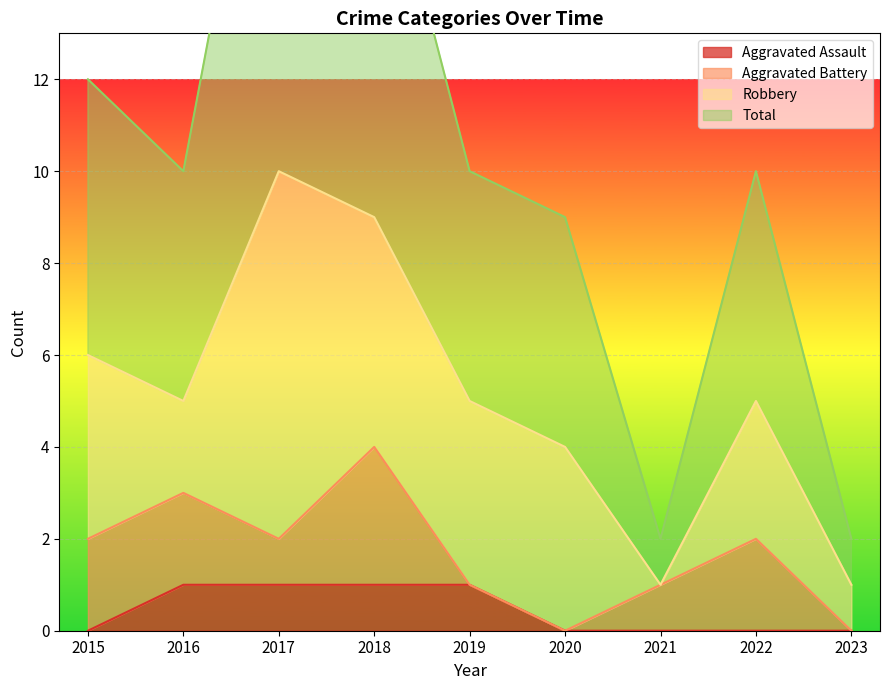

Is it true that Aggravated Assault equals 0 at 2021?

True